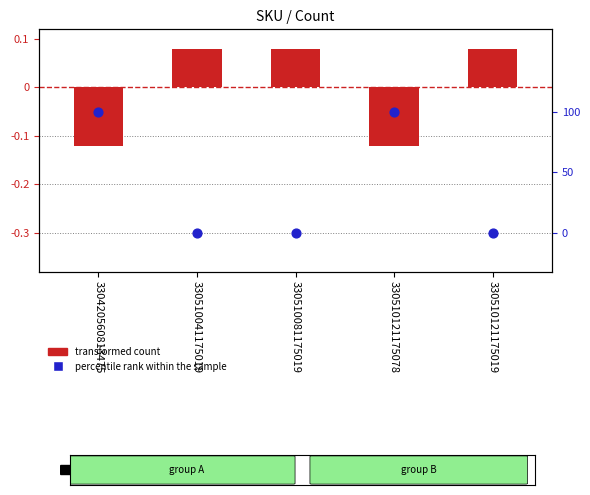

What are all the series names shown in the legend?

transformed count, percentile rank within the sample